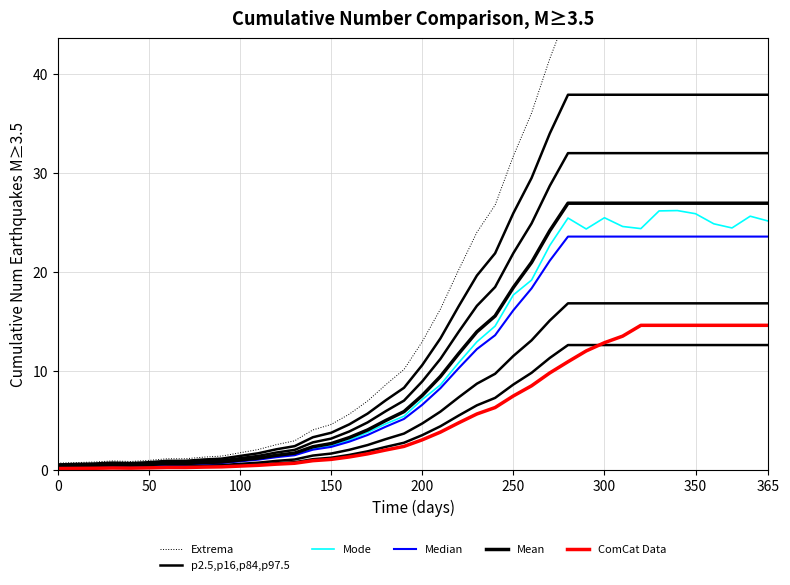

Is it true that Extrema equals 2.4 at 100?

False